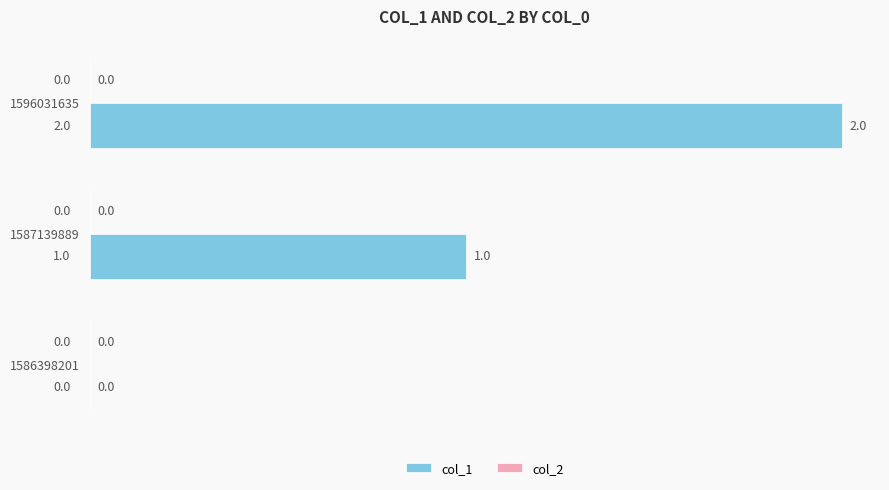

What is the change in value from 1587139889 to 1596031635?

+1